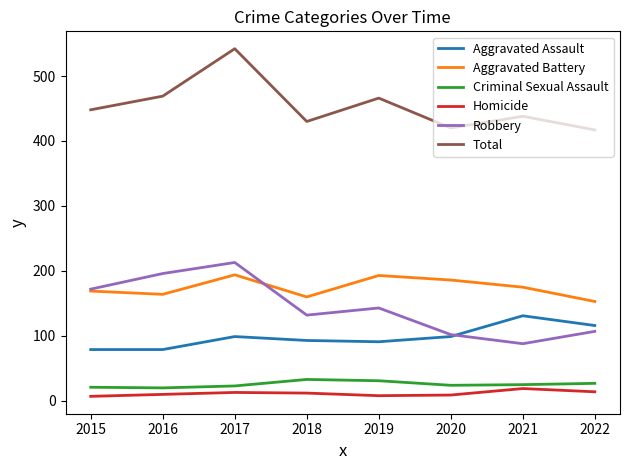

At which category is the sum across all series the highest?

2017